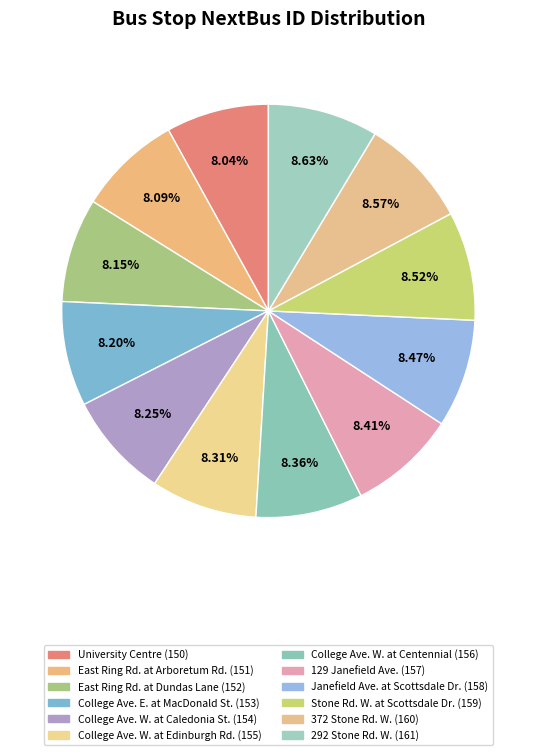

Does any single category account for the majority?

No